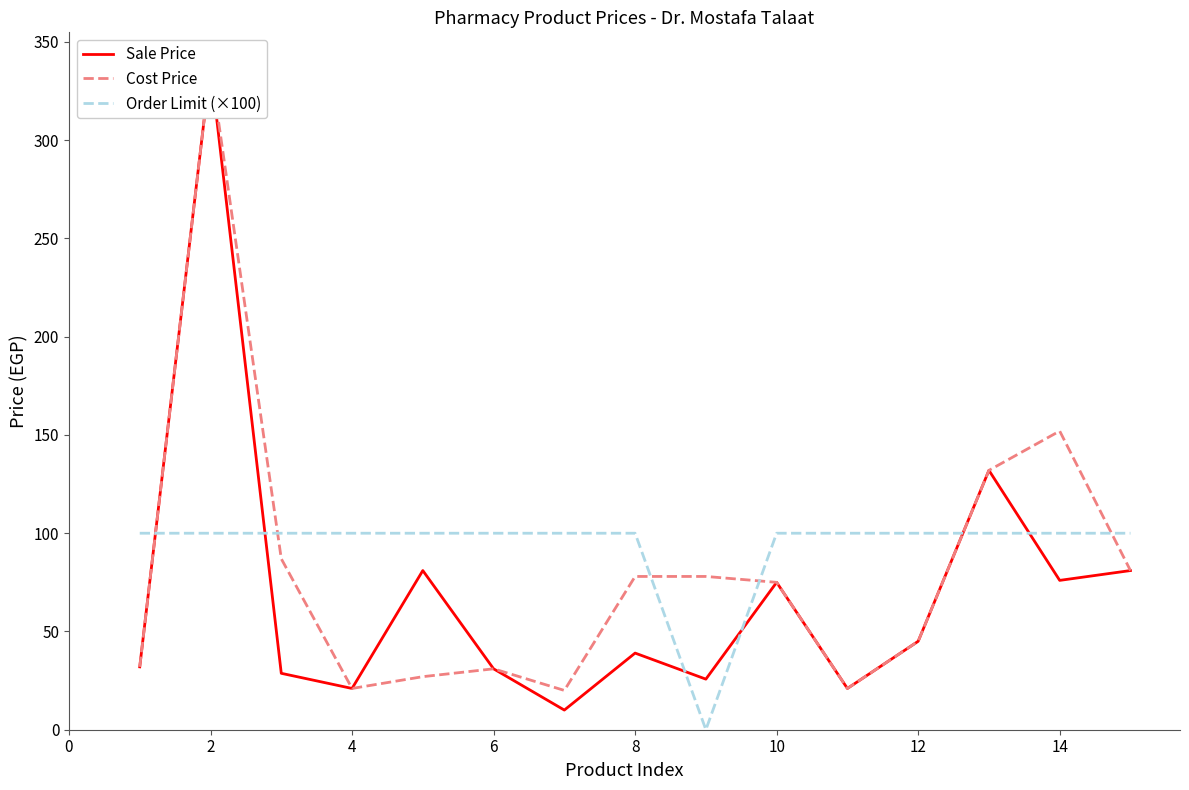

Is this an area chart (filled region under the line)?

No